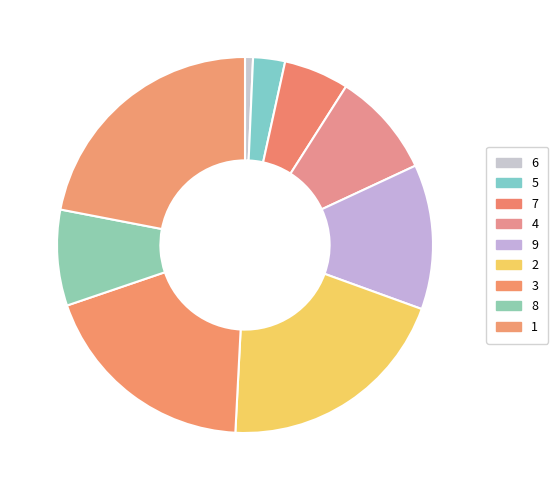

The 9 slice represents 3% of the pie. True or false?

False